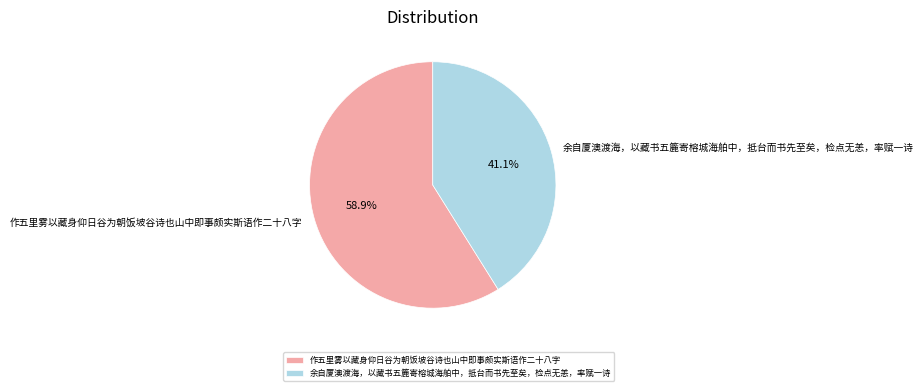

What is the smallest slice in the pie chart?

余自厦澳渡海，以藏书五簏寄榕城海舶中，抵台而书先至矣，检点无恙，率赋一诗